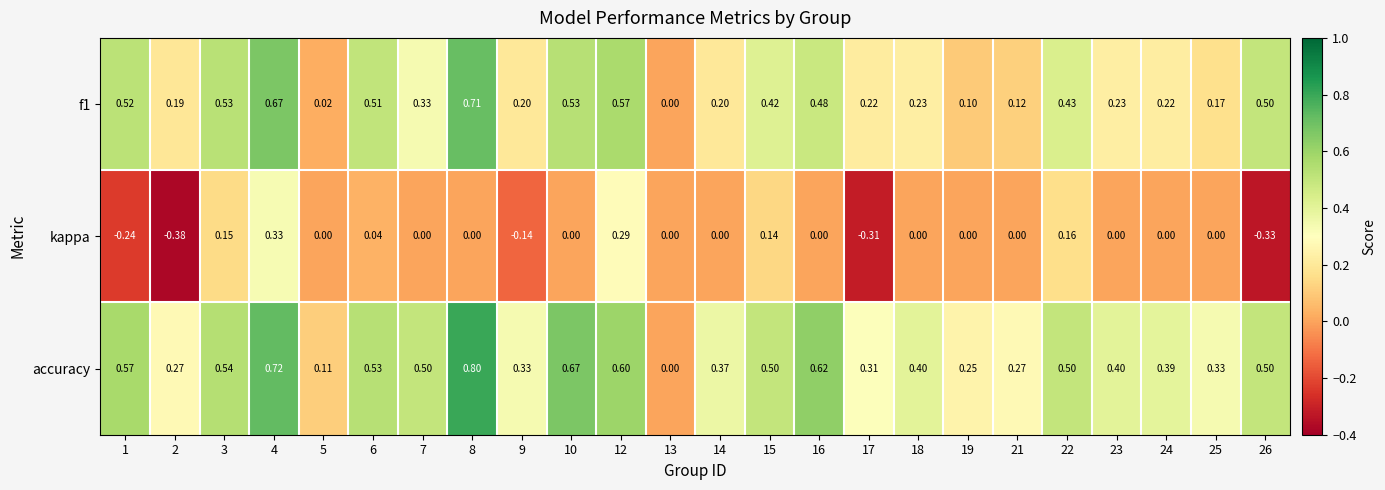

At which category is the sum across all series the highest?

4